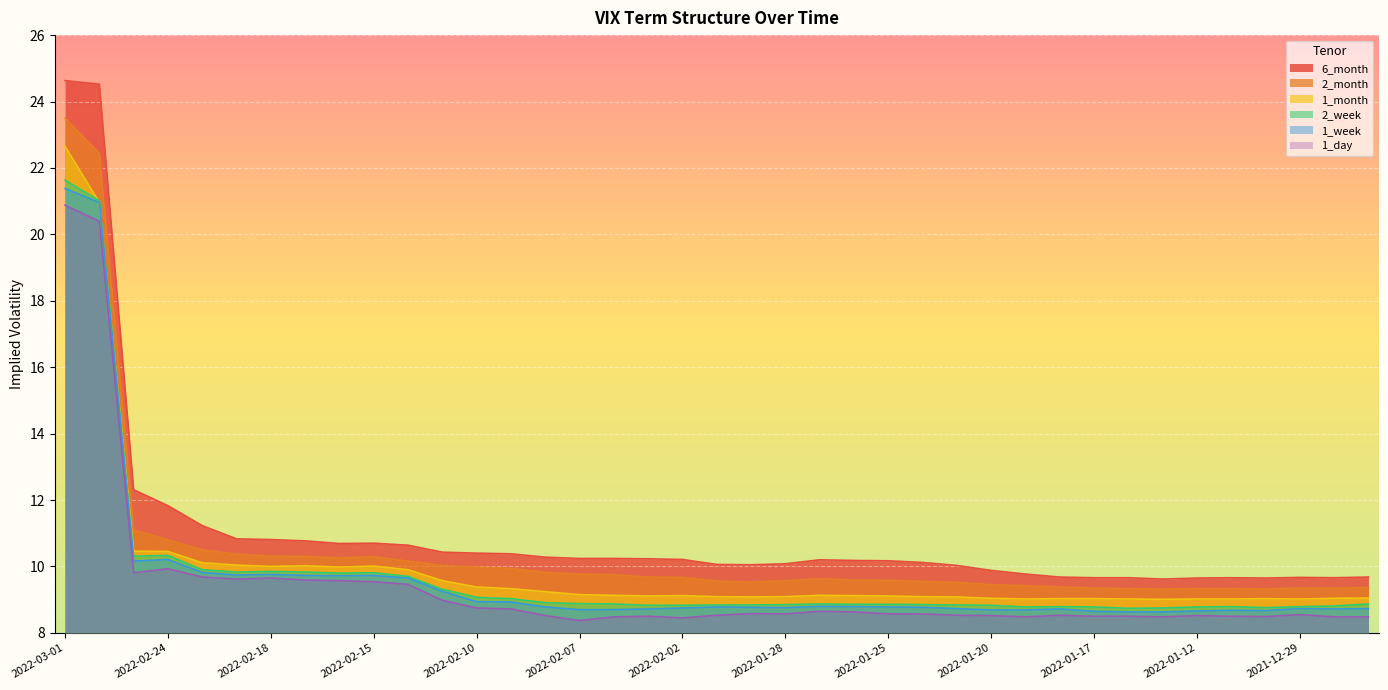

Which category has the lowest value in the 2_month series?

2022-01-13